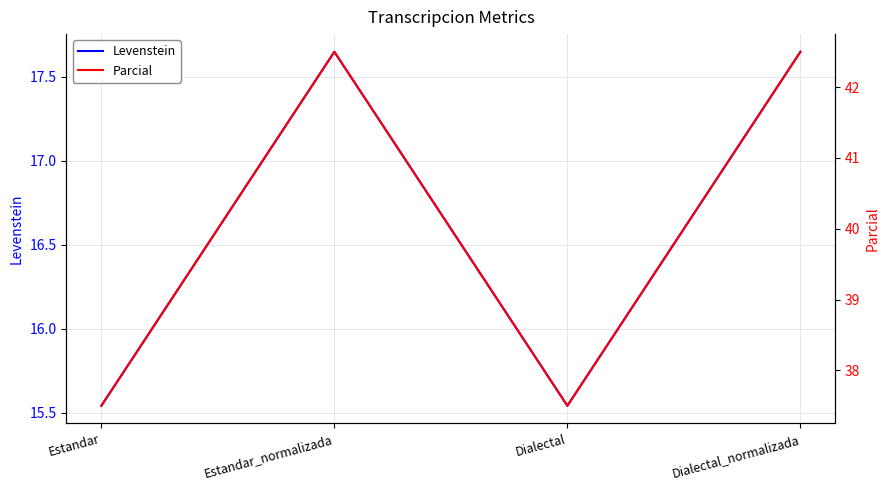

What is the label of the 3rd point from the right?

Estandar_normalizada